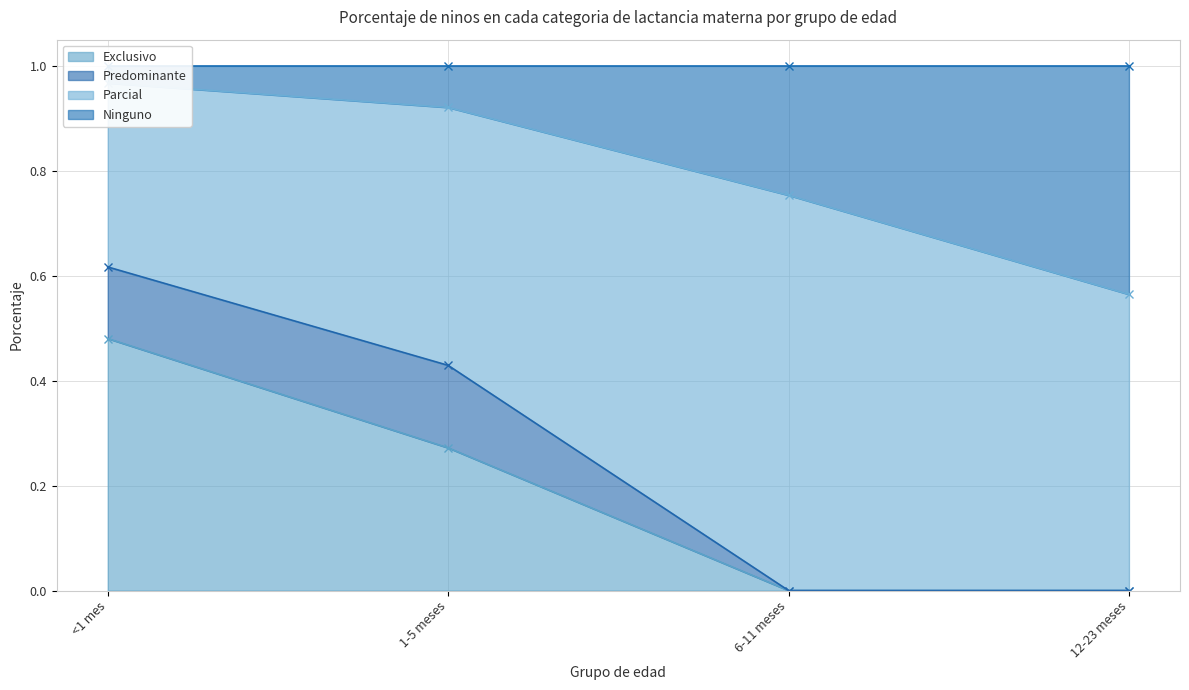

What is the label of the 2nd point from the right?

6-11 meses